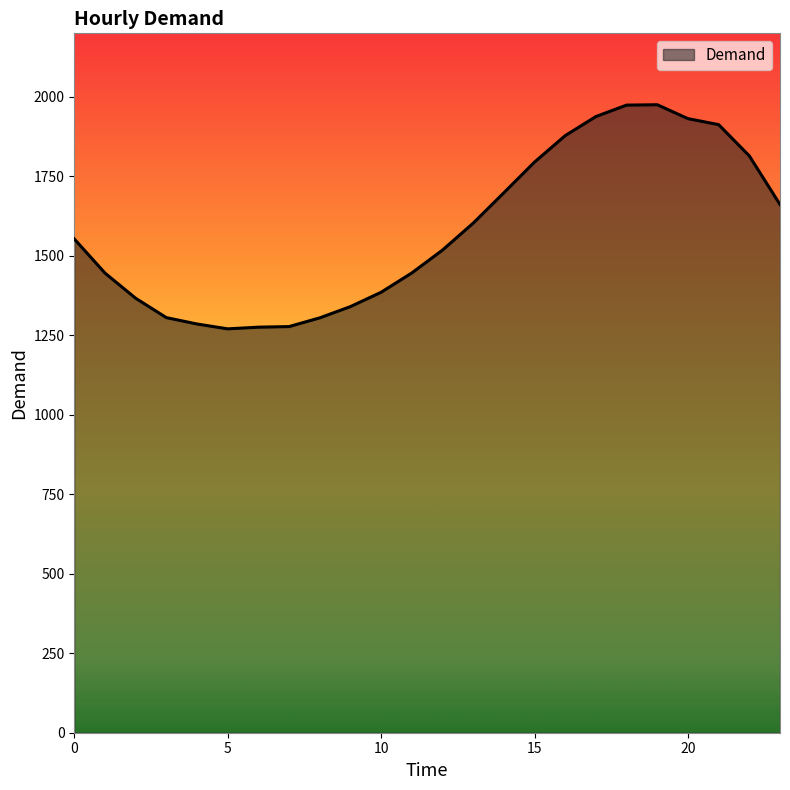

What is the smallest value displayed?

1270.4